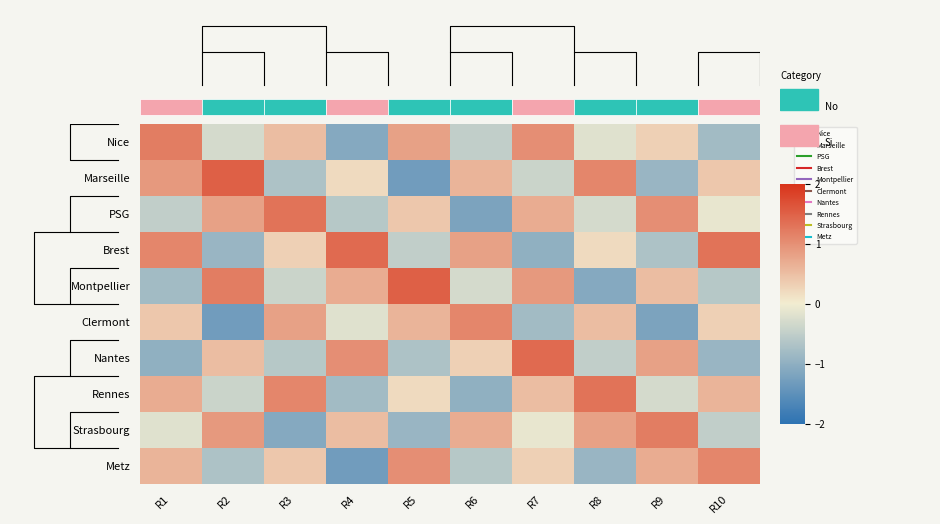

What is the minimum value shown in the chart?

-1.3